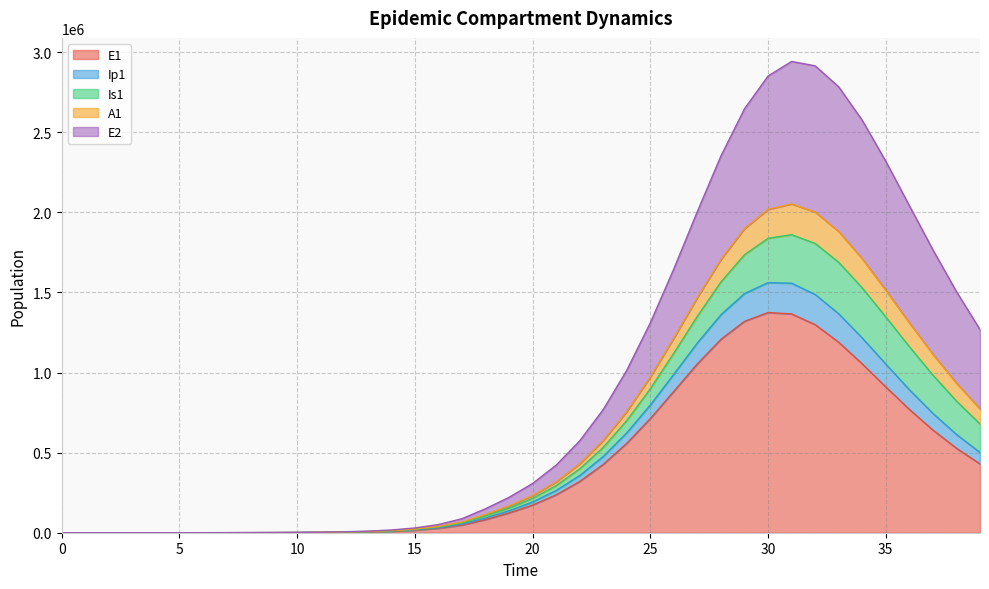

At which label is E1 closest to 687423?

25